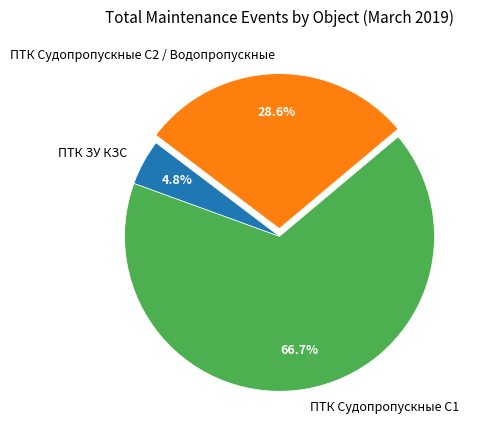

Between ПТК ЗУ КЗС and ПТК Судопропускные С1, which is larger?

ПТК Судопропускные С1